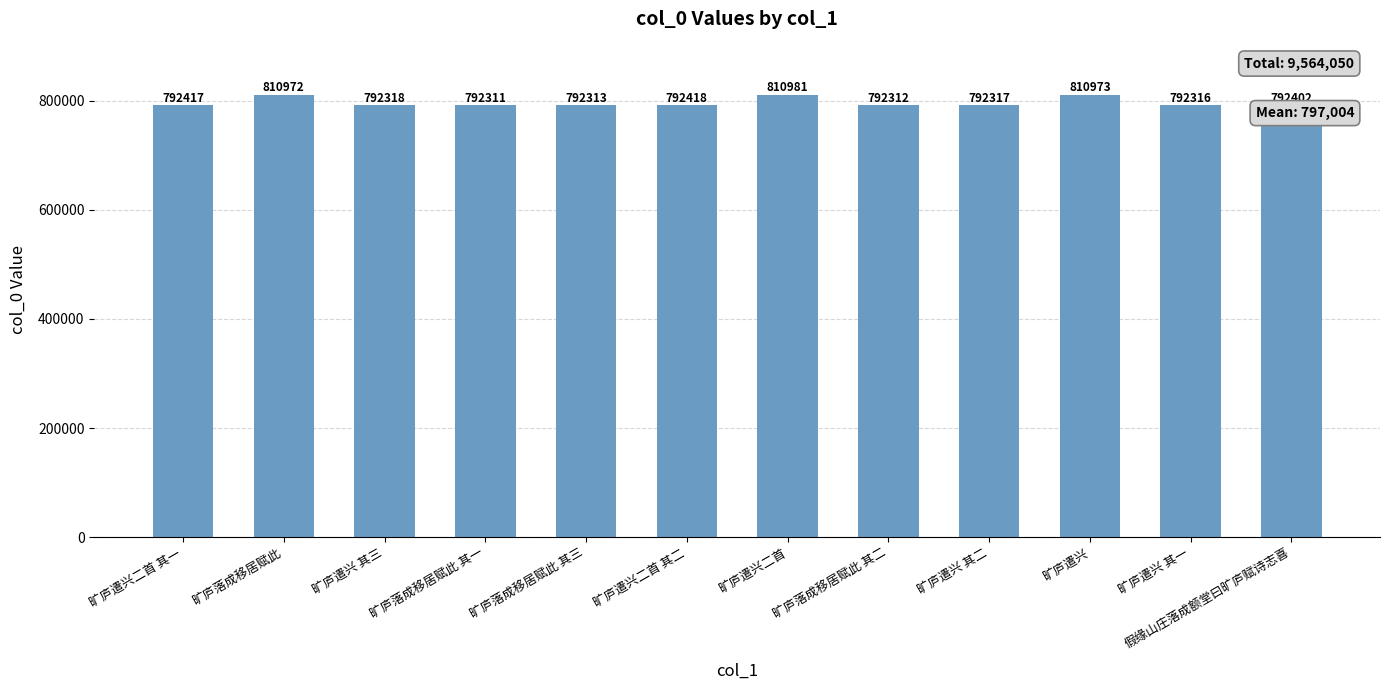

How many bars are there in total?

12